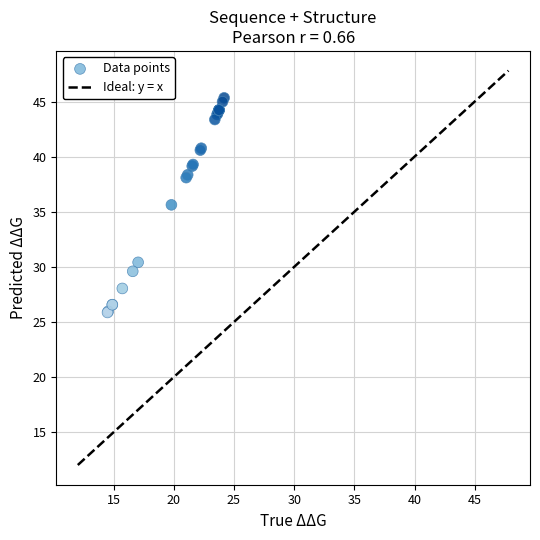

What Y value in the scatter plot is closest to 35?

35.6